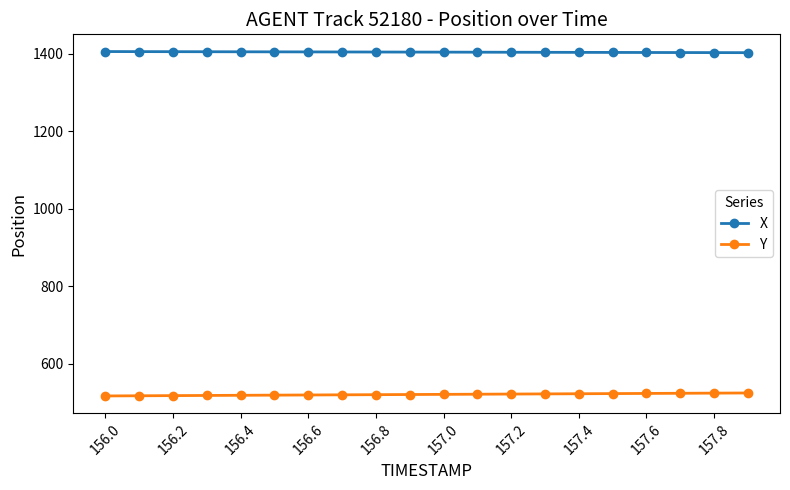

What is the average value of the Y series?

521.3